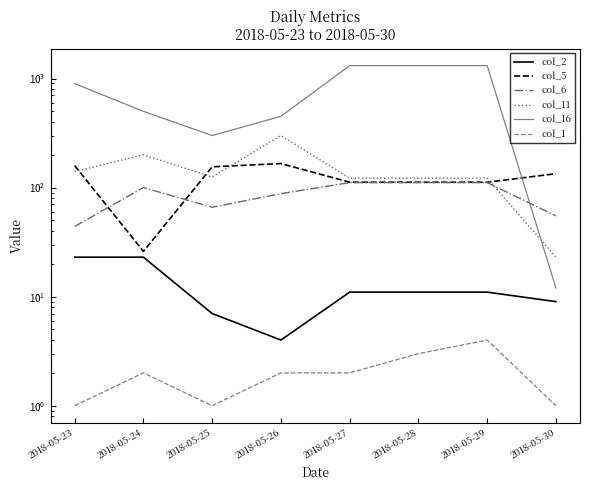

Where does the col_2 series first go above 11?

2018-05-23